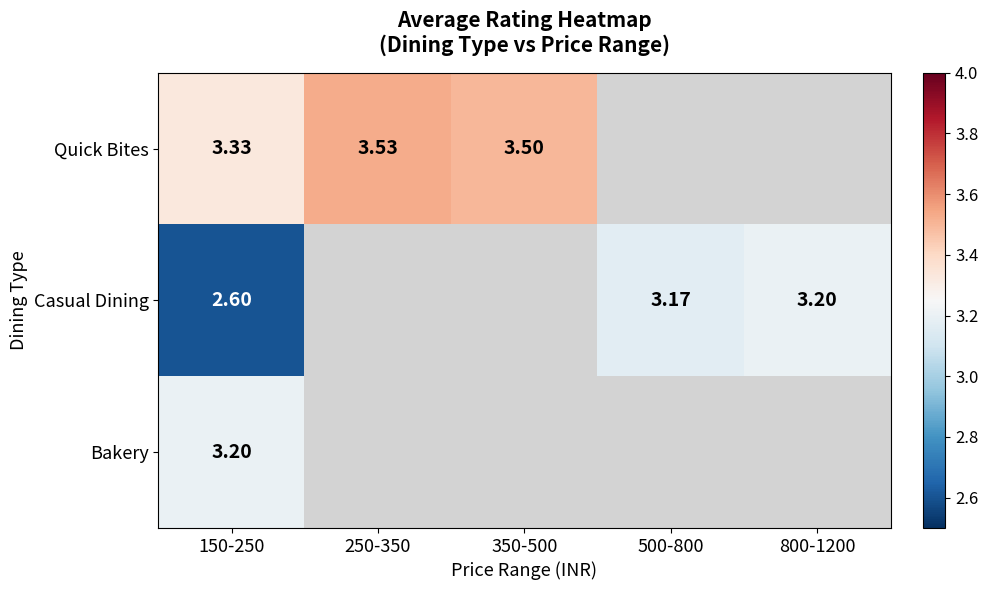

At which category does the chart reach its minimum across all series?

150-250